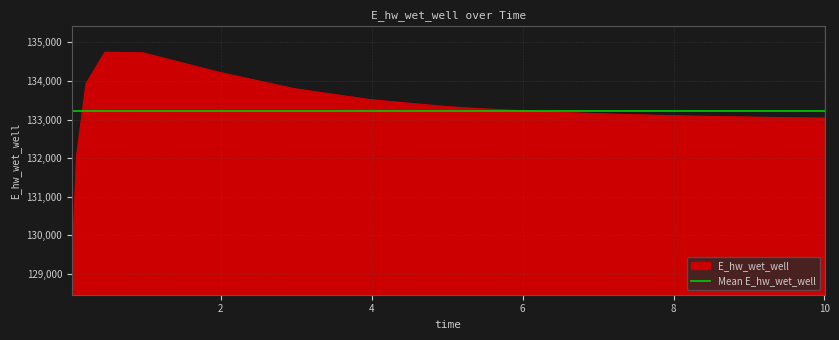

List the labels in order of value, largest first.

0.46875, 0.96875, 1.96875, 0.21875, 2.96875, 3.96875, 4.96875, 5.46875, 6.46875, 7.46875, 8.46875, 9.46875, 10, 0.09375, 0.03125